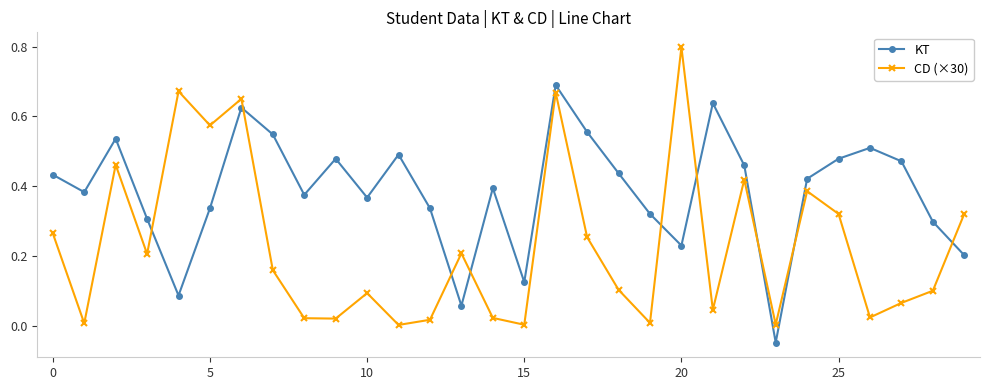

List the series in order of their peak value, highest first.

CD (×30), KT